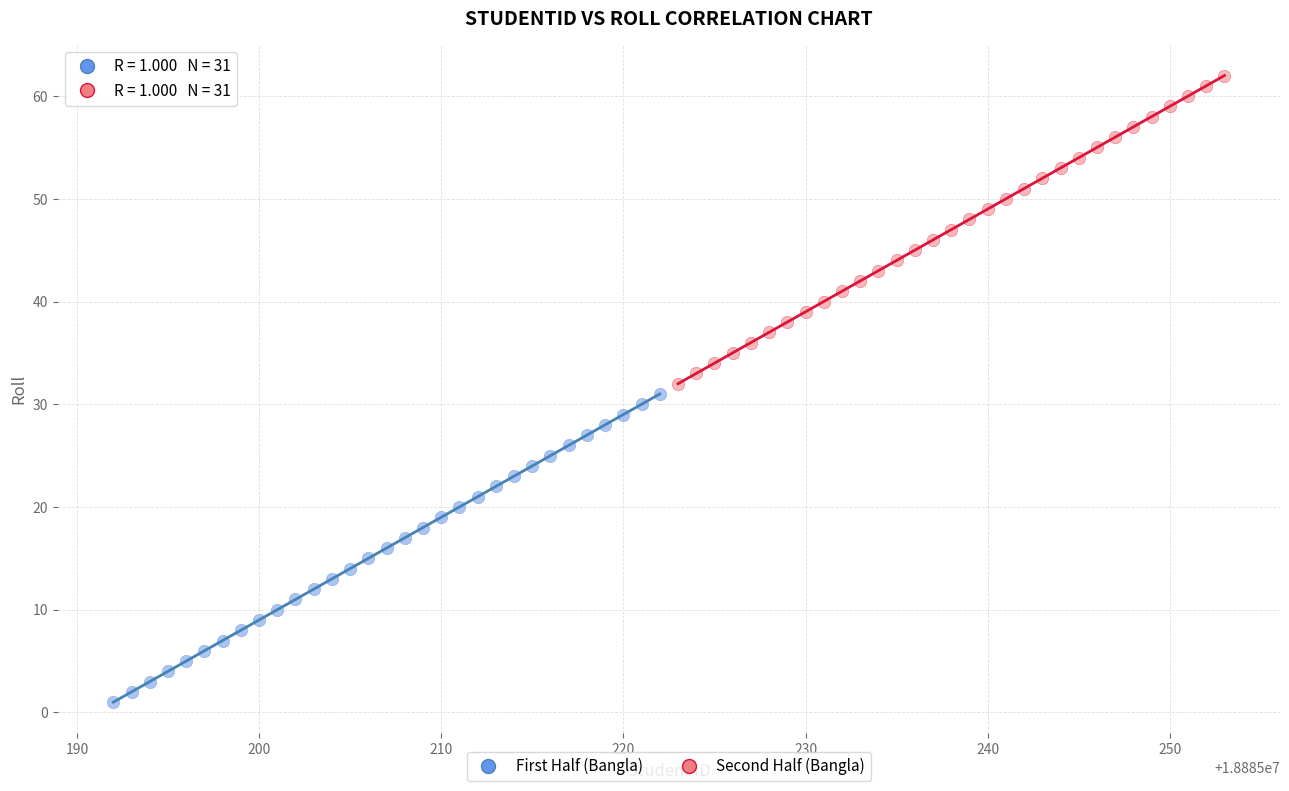

Which series reaches the maximum Y coordinate?

Second Half (Bangla)